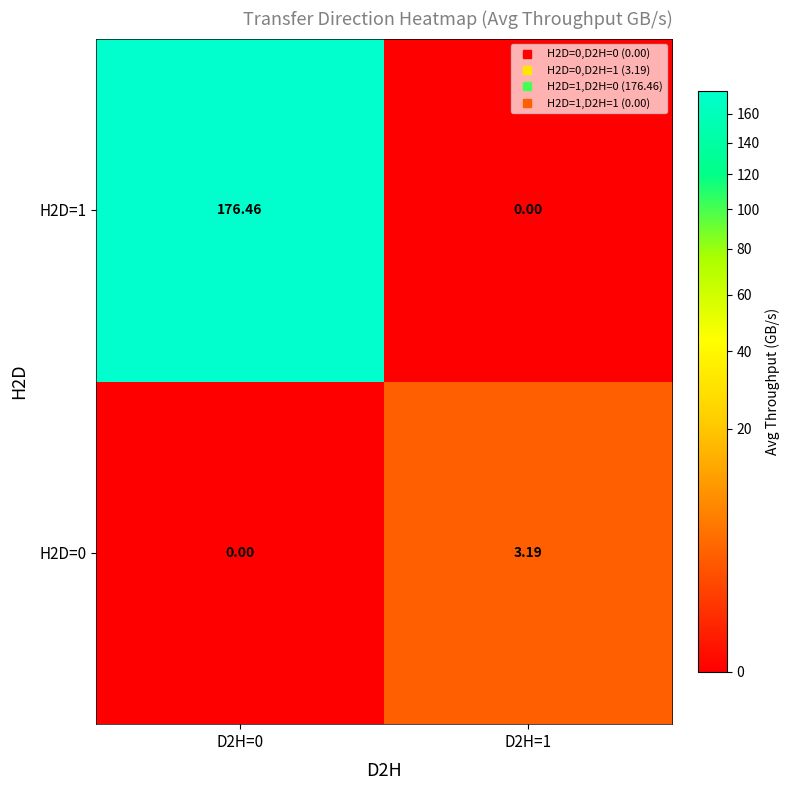

Is the value of H2D=1 at D2H=0 greater than the value of H2D=0 at D2H=0?

Yes